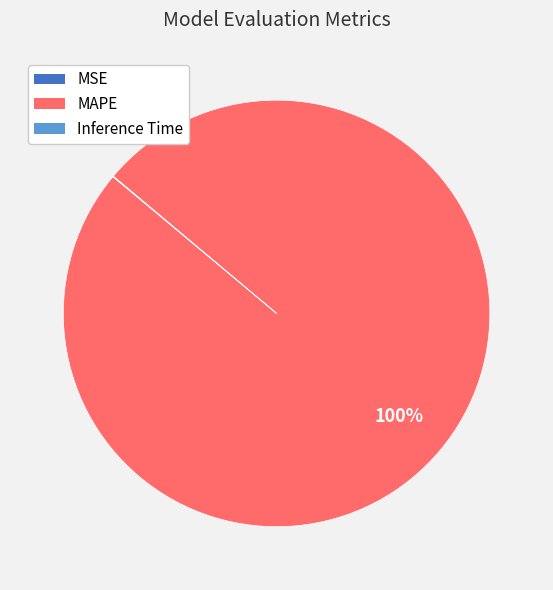

Which slice is the largest?

MAPE